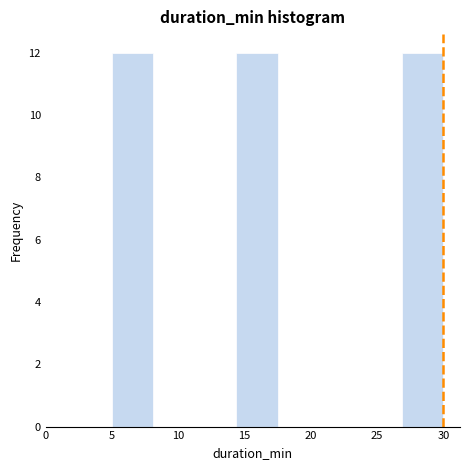

How tall is the bar that spans 27.0 to 30.0 on the x-axis? Neither the bar edges nor the heights are printed on the chart, so give them approximately, as read against the axes.

12